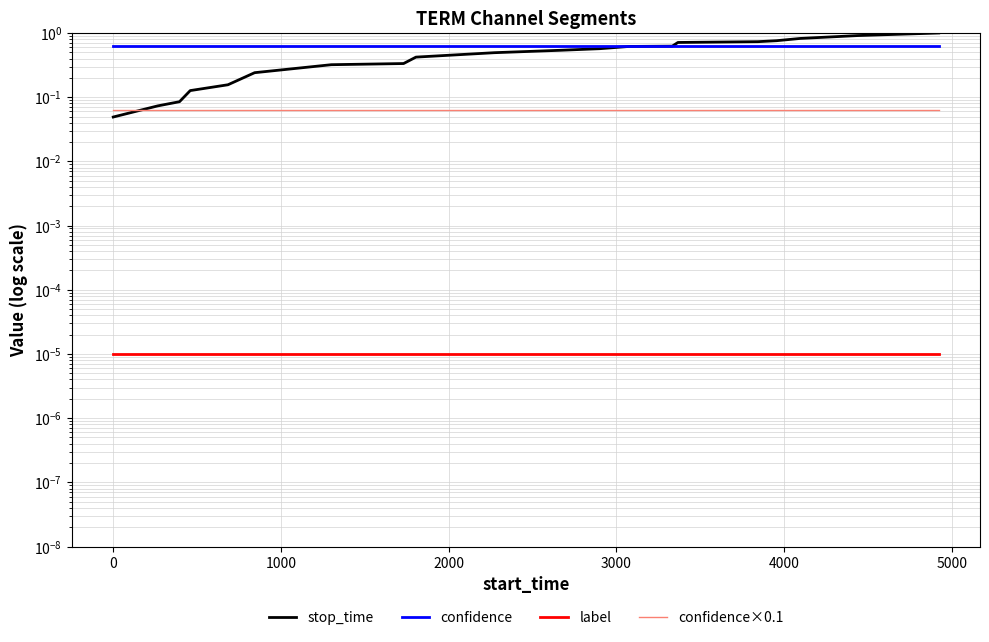

Which series has the largest total across all categories?

confidence